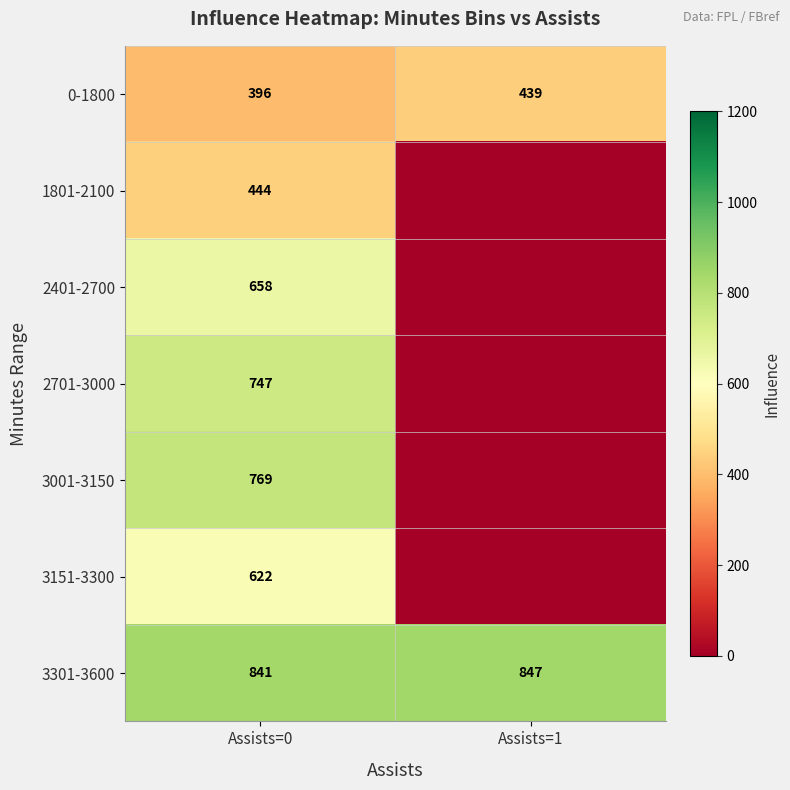

At which category is the sum across all series the highest?

Assists=0